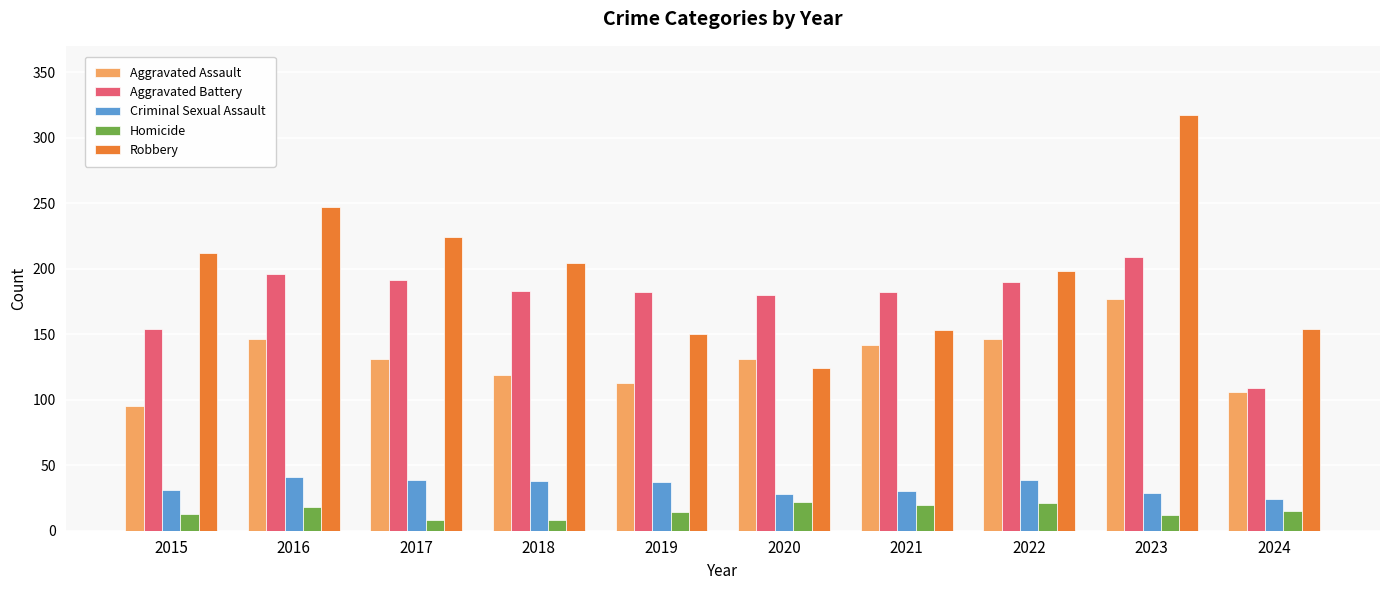

Are the bars horizontal?

No